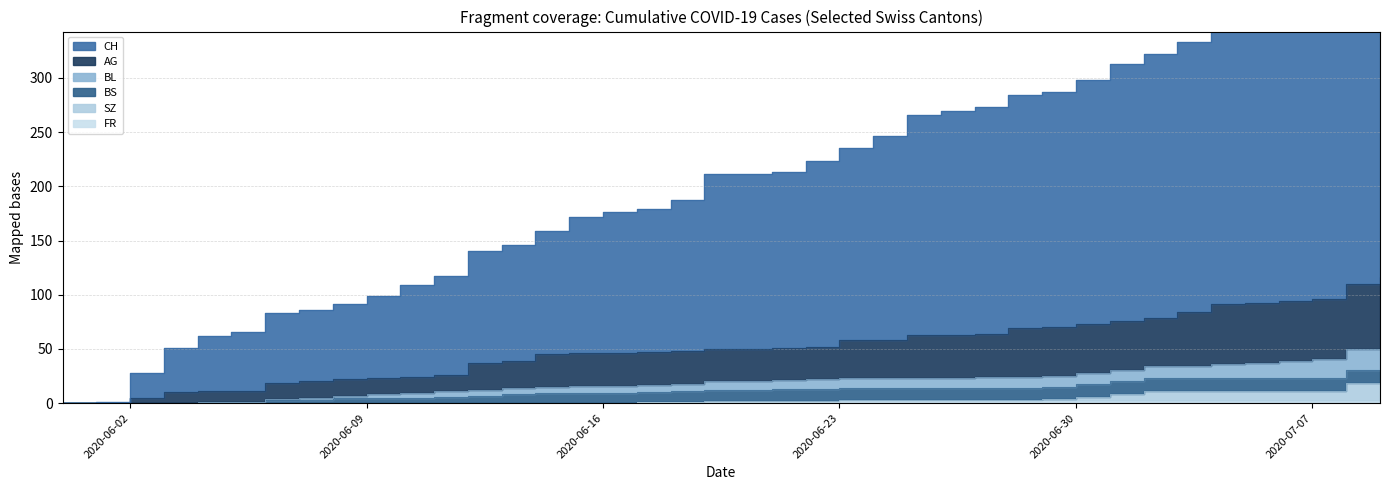

Where is CH nearest to the value 207?

2020-06-19